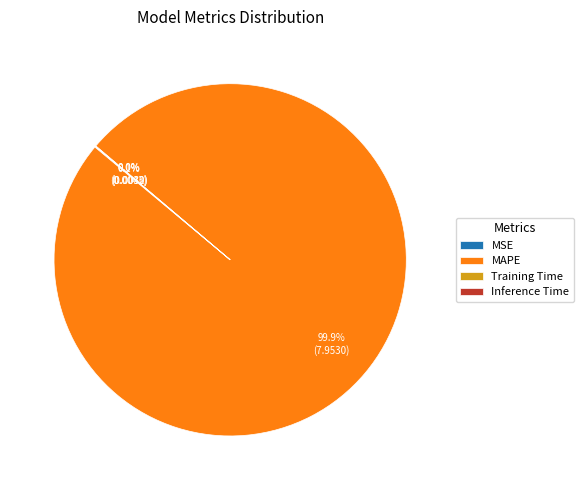

How much of the chart is everything except MAPE?

0.1%